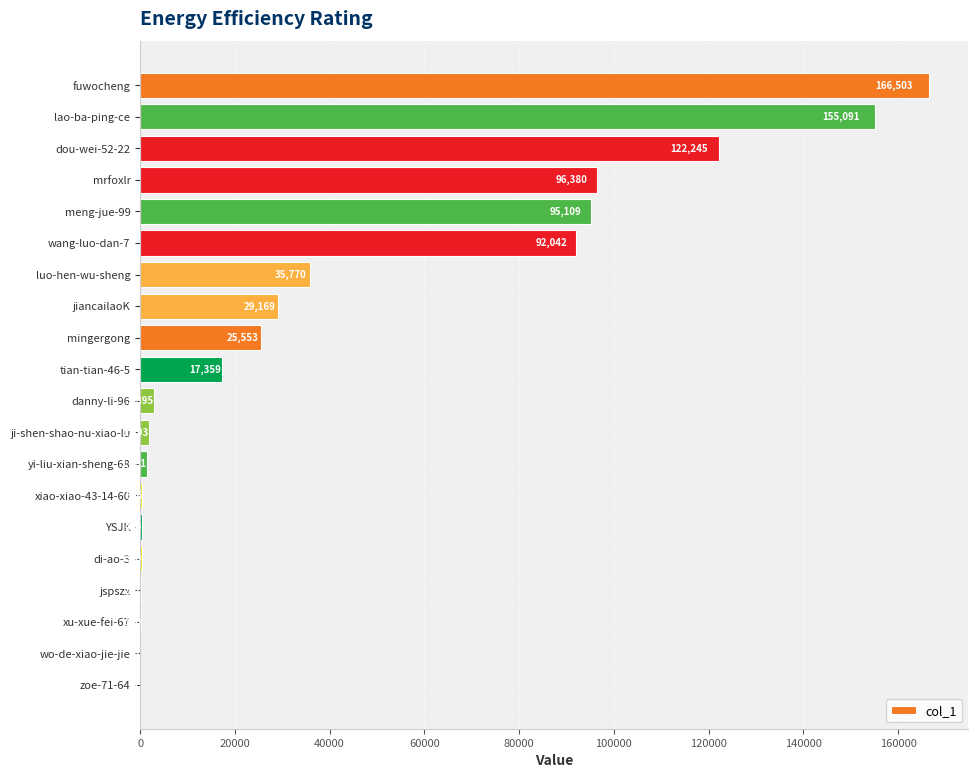

Are the bars grouped side by side (vs. stacked)?

No